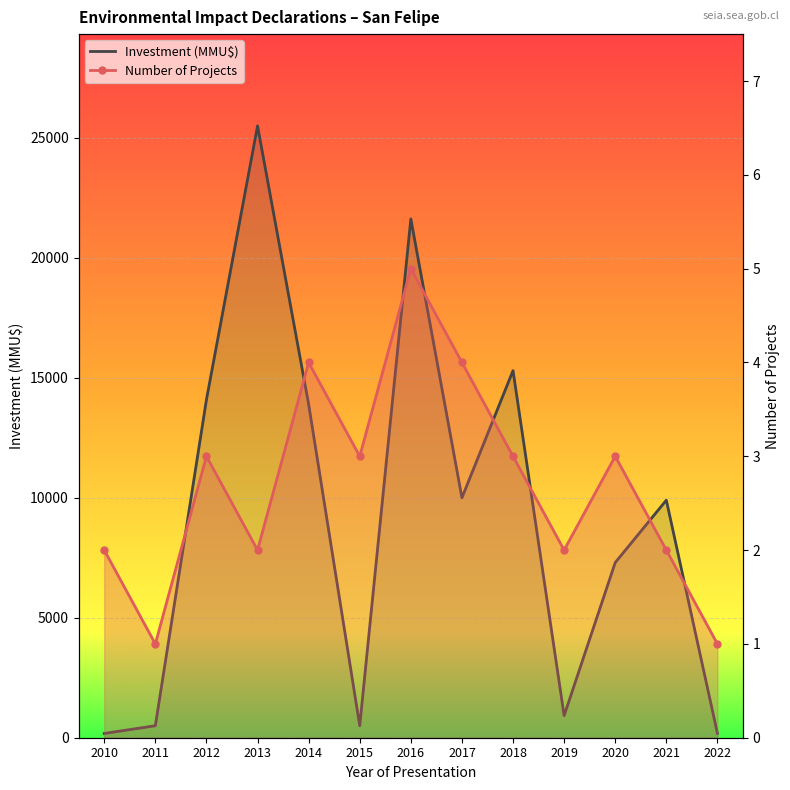

What are all the series names shown in the legend?

Investment (MMU$), Number of Projects